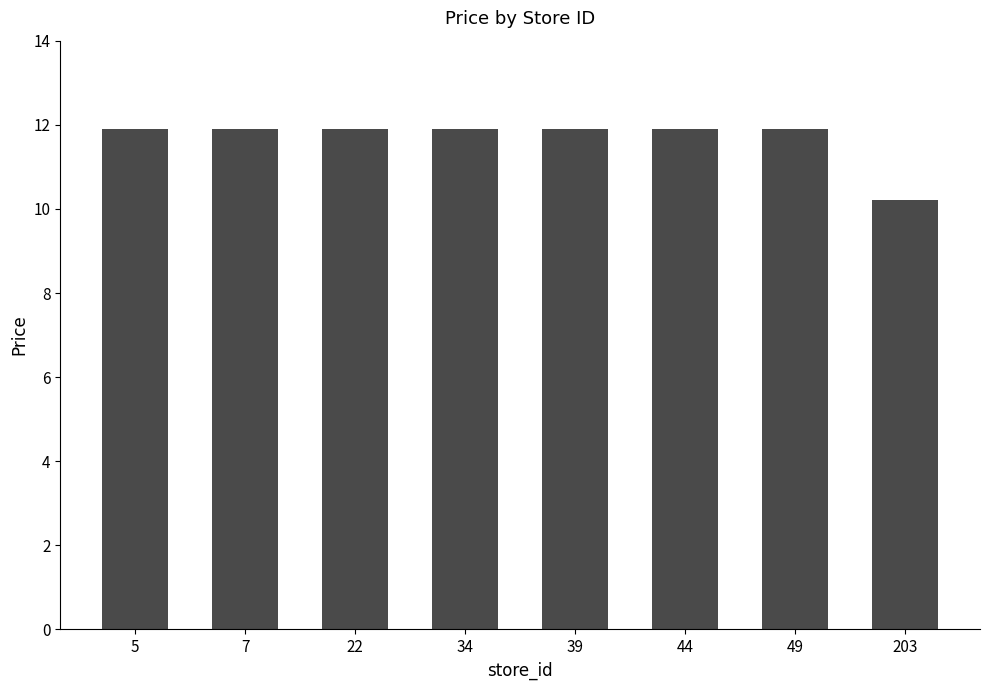

At which label does the data first exceed 11?

5